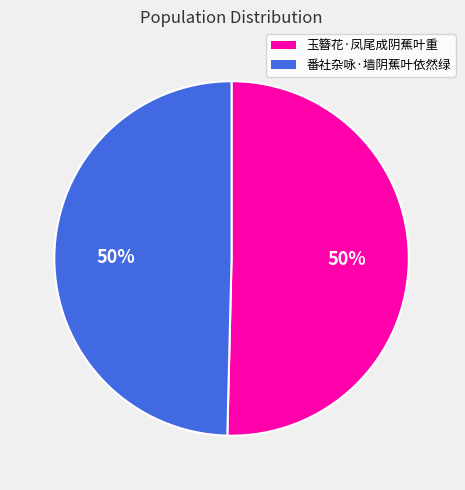

To the nearest percent, what portion does 玉簪花·凤尾成阴蕉叶重 represent?

50%